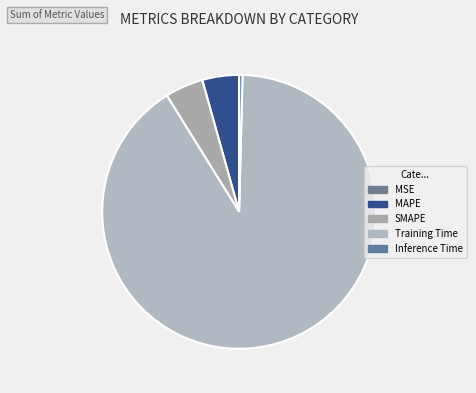

Rank the categories by value from highest to lowest.

Training Time, SMAPE, MAPE, Inference Time, MSE